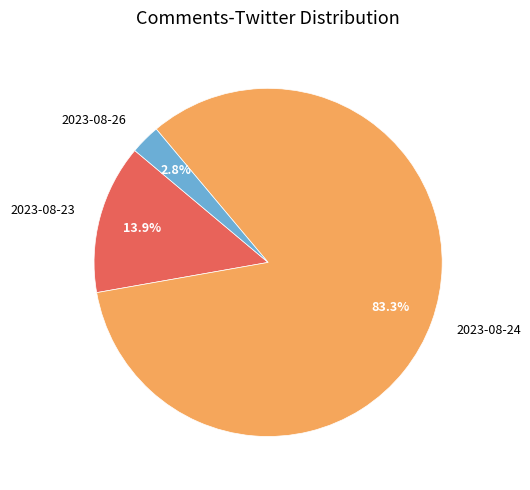

Which slice represents more than half of the pie?

2023-08-24